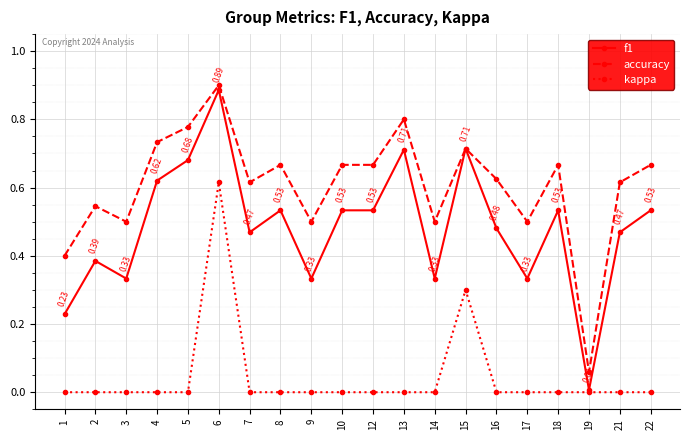

True or false: kappa and accuracy cross at least once.

False